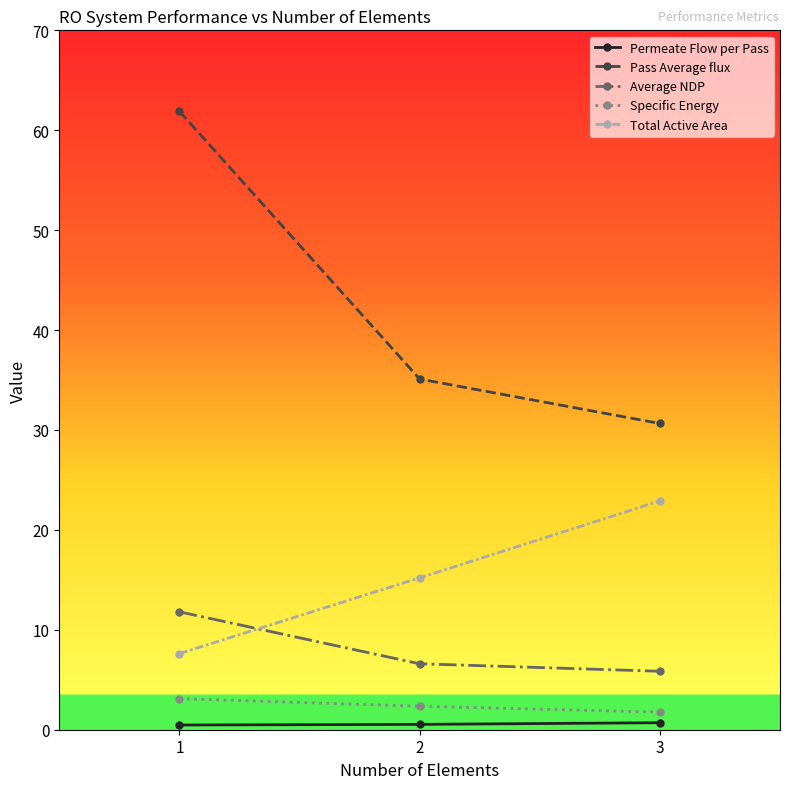

Is it true that Average NDP equals 11.8 at 1?

True